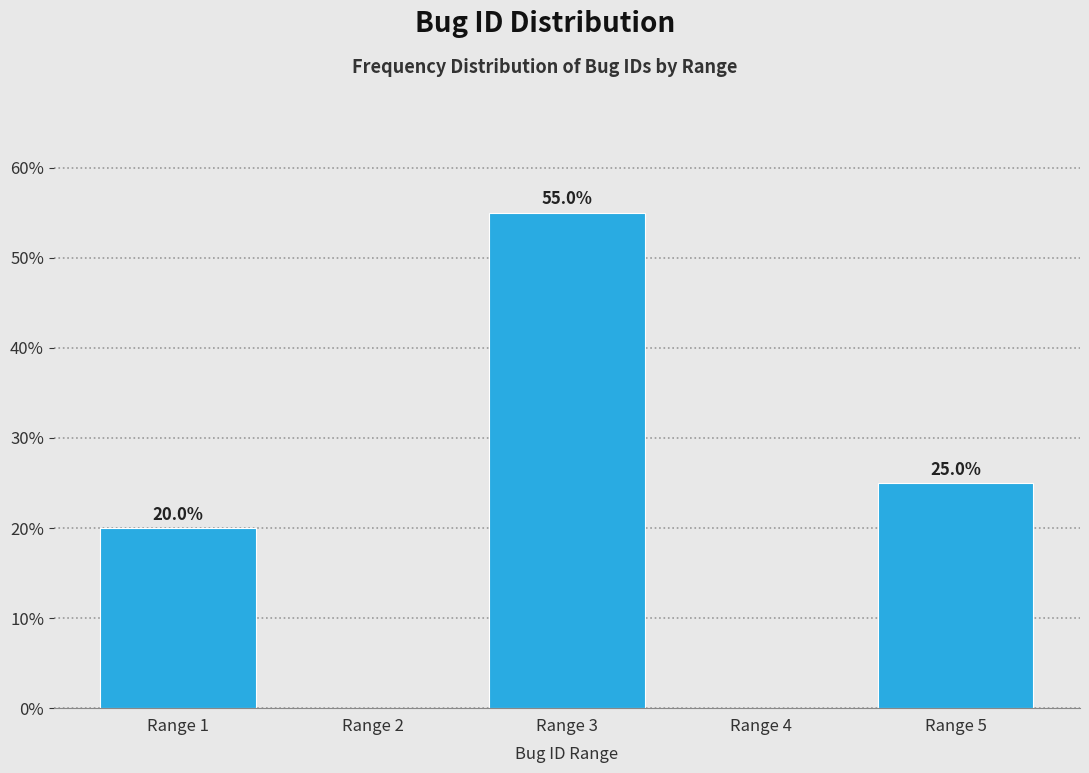

Reading left to right, what are all the values shown in this chart?

Range 1=20.0	Range 2=0.0	Range 3=55.0	Range 4=0.0	Range 5=25.0